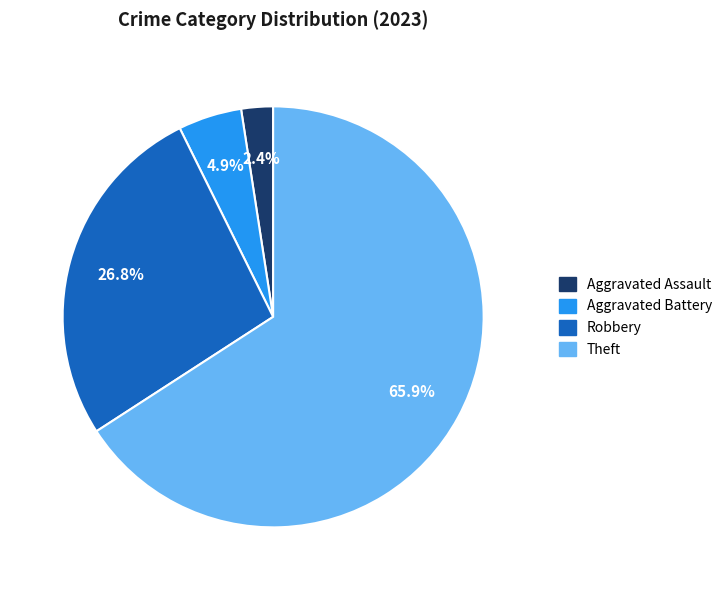

To the nearest percent, what is the average slice percentage?

25%